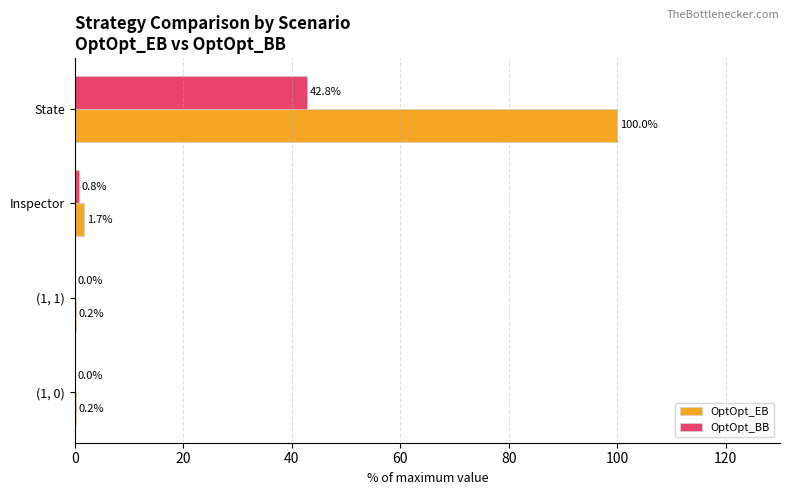

Which series has the largest range (max minus min)?

OptOpt_EB